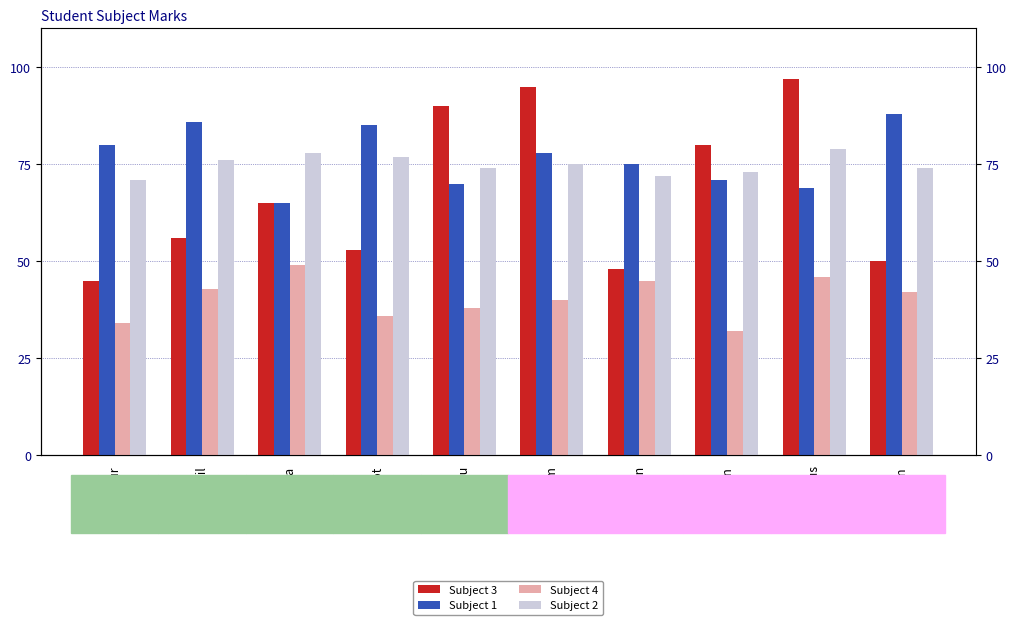

What is the spread (max minus min) of values at Liakot?

49